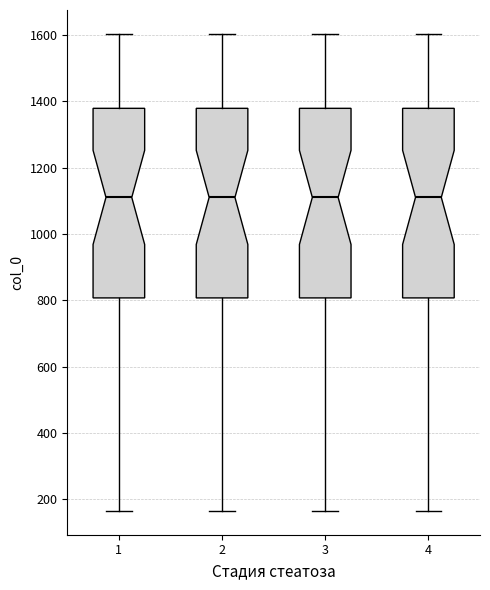

Where does the median line of the box at x = 2 sit on the y-axis? The values are not printed on the chart, so give them approximately, as read against the axis.

1120